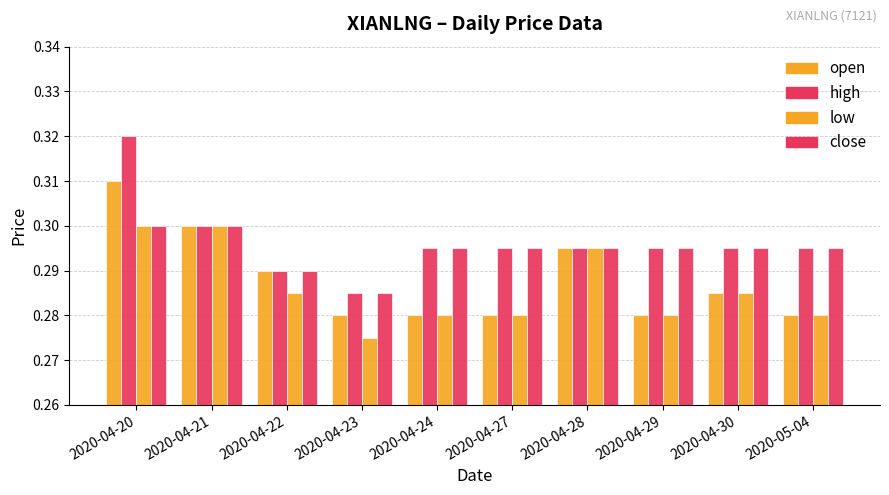

The low series shows 0.1 at 2020-04-29. True or false?

False